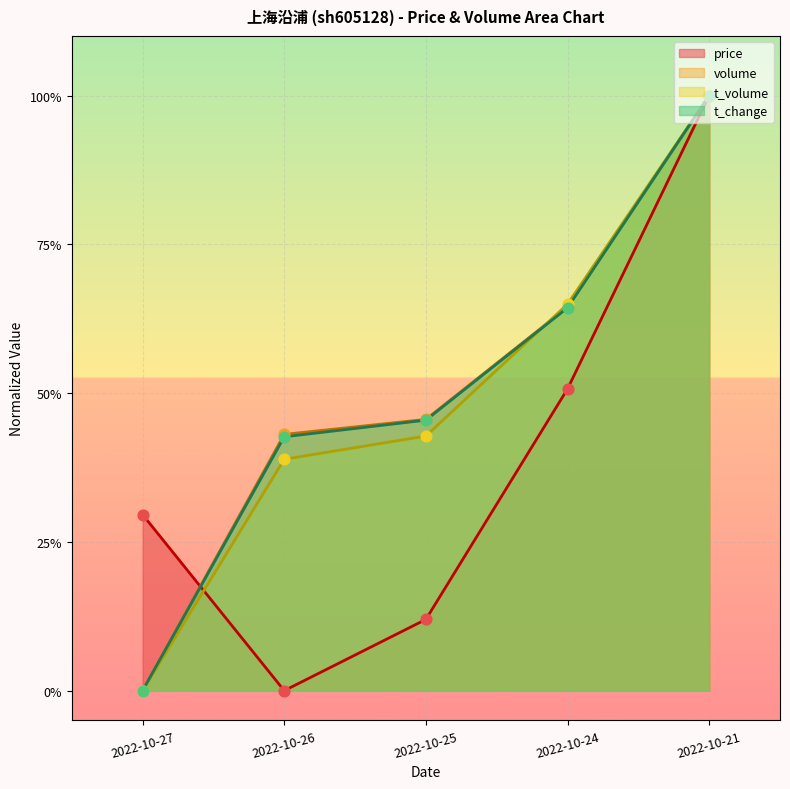

Is the value of volume at 2022-10-26 greater than the value of price at 2022-10-24?

No